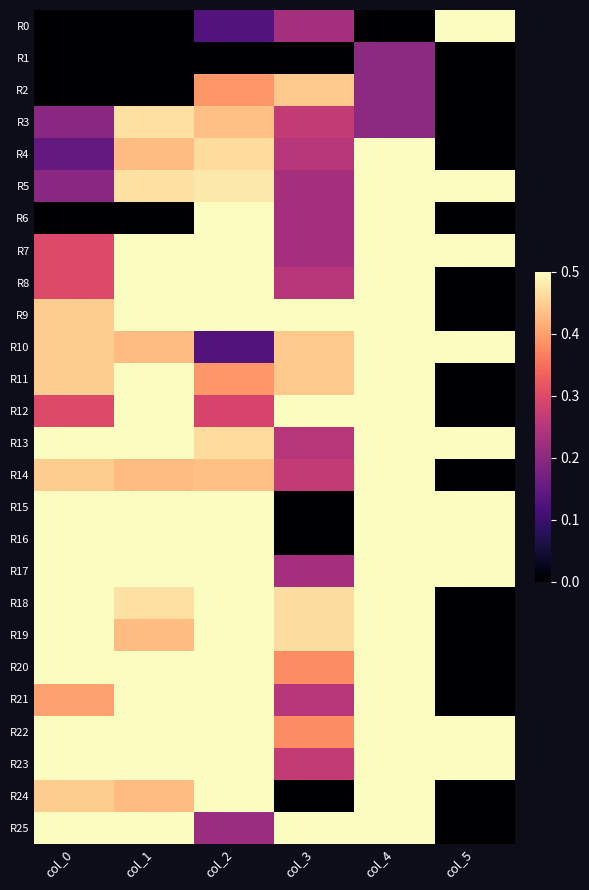

Which category has the lowest value across all series?

col_0